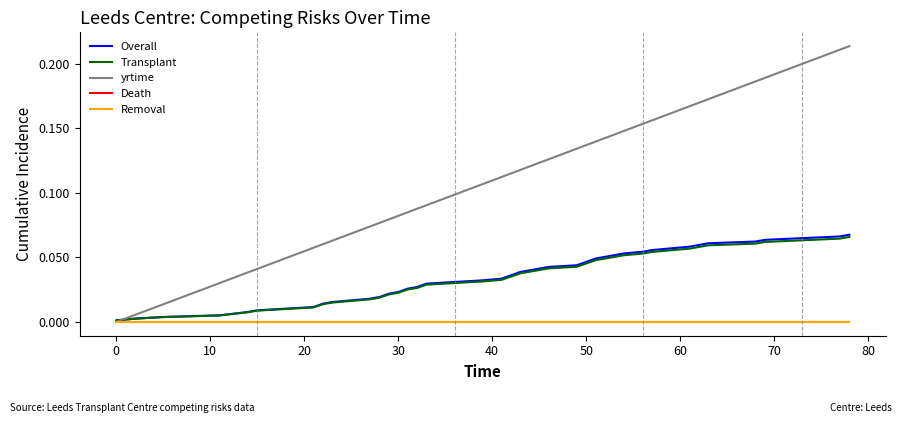

How many lines are shown in the chart?

5